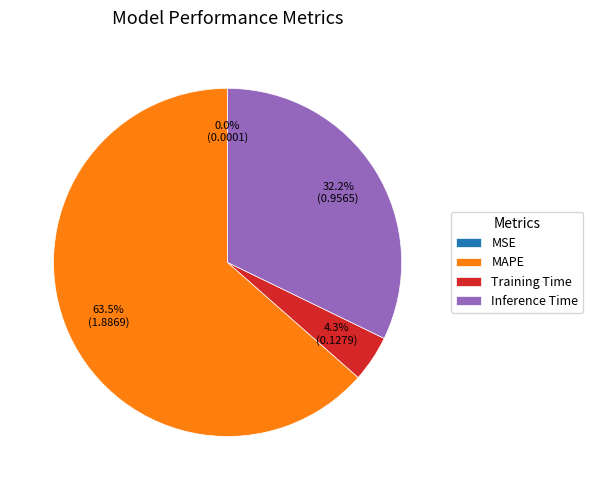

To the nearest percent, what is the difference between the largest and smallest slice percentages?

64%